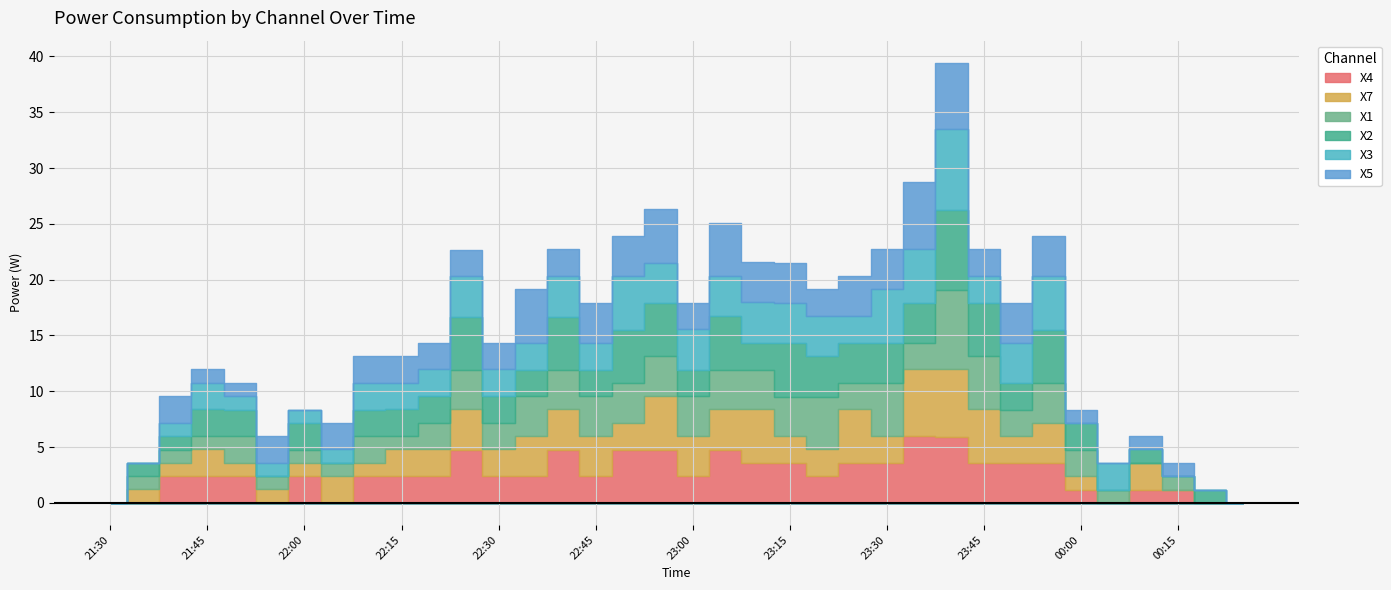

What is the label of the 29th point from the right?

2012-05-07 22:05